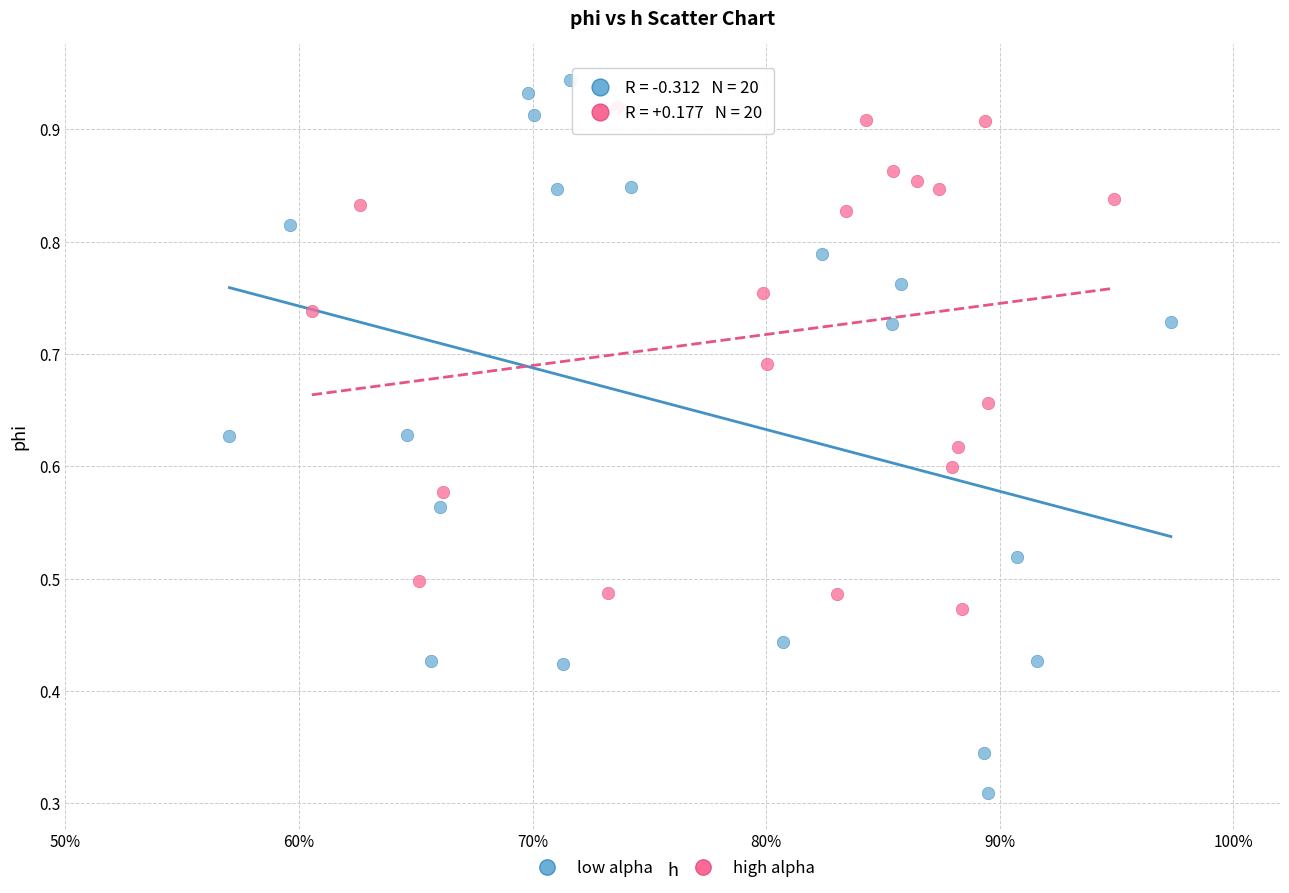

Which series contains the lowest Y value?

low alpha